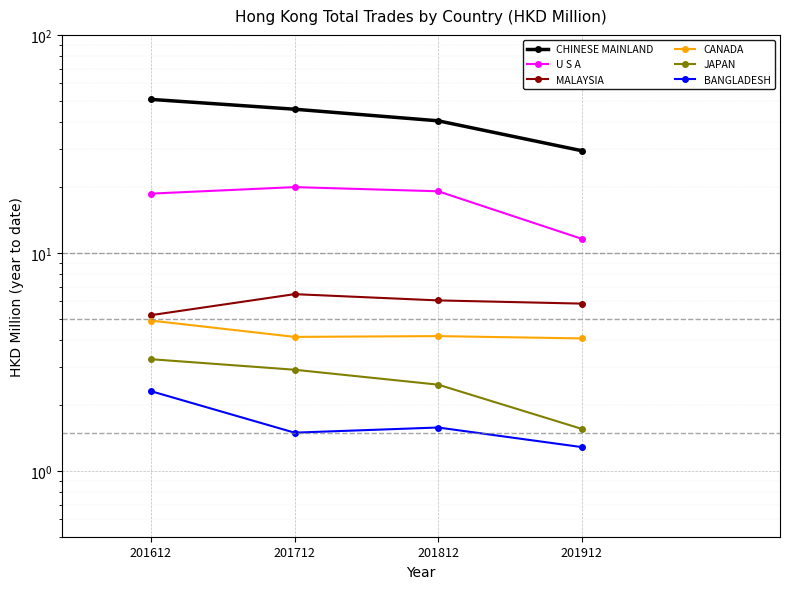

At which label does U S A reach its peak?

201712